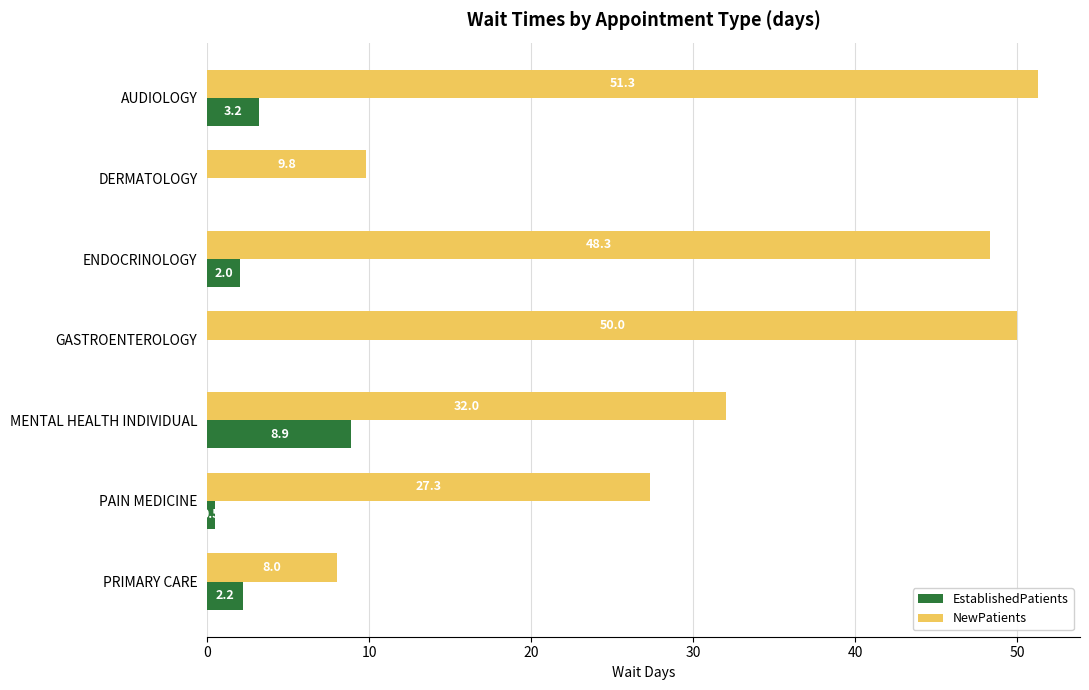

What value does the EstablishedPatients series have at ENDOCRINOLOGY?

2.0